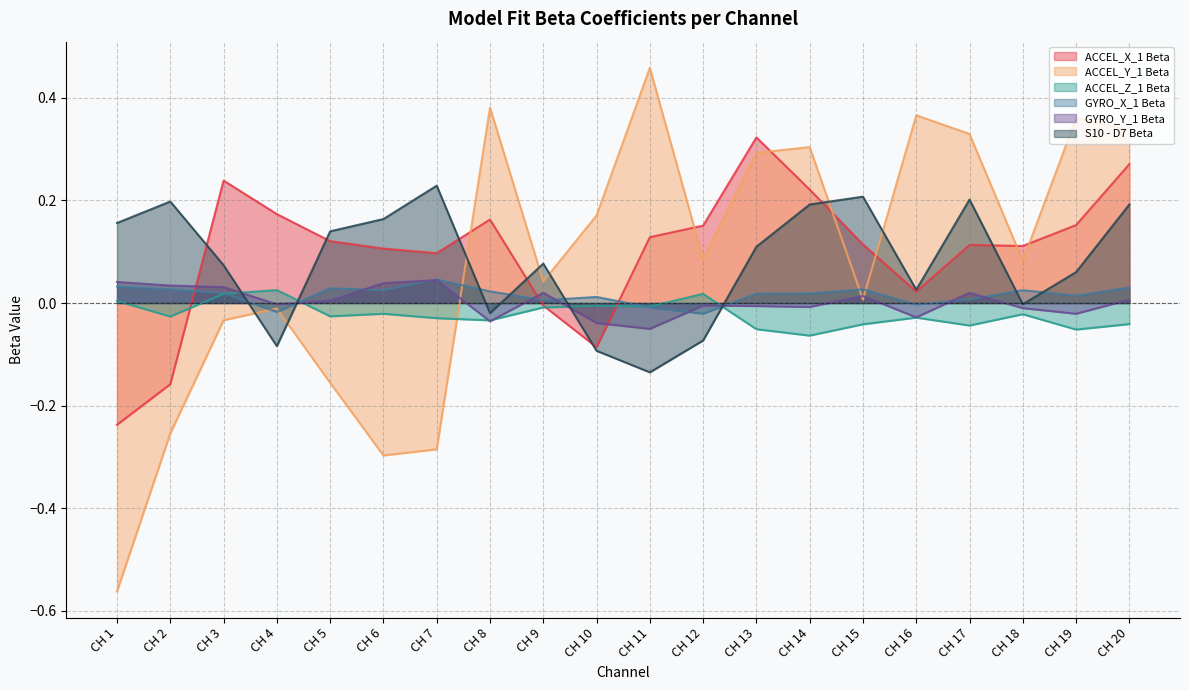

In S10 - D7 Beta, how many points are lower than both neighbors (excluding endpoints)?

5